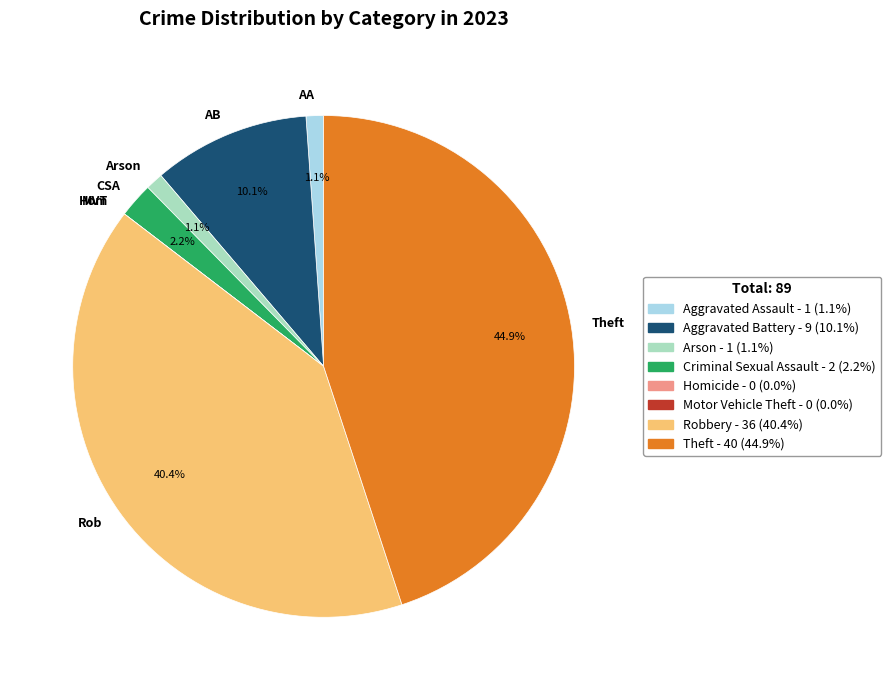

How much of the chart is everything except AA?

98.9%